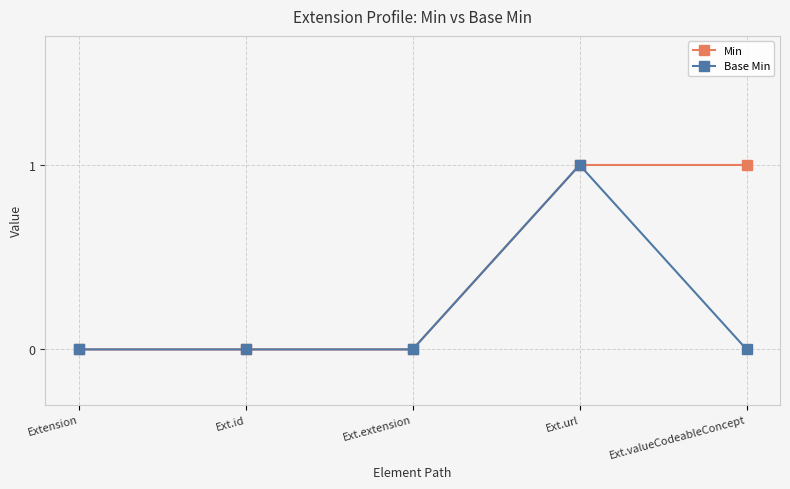

What is the highest value of the Base Min series?

1